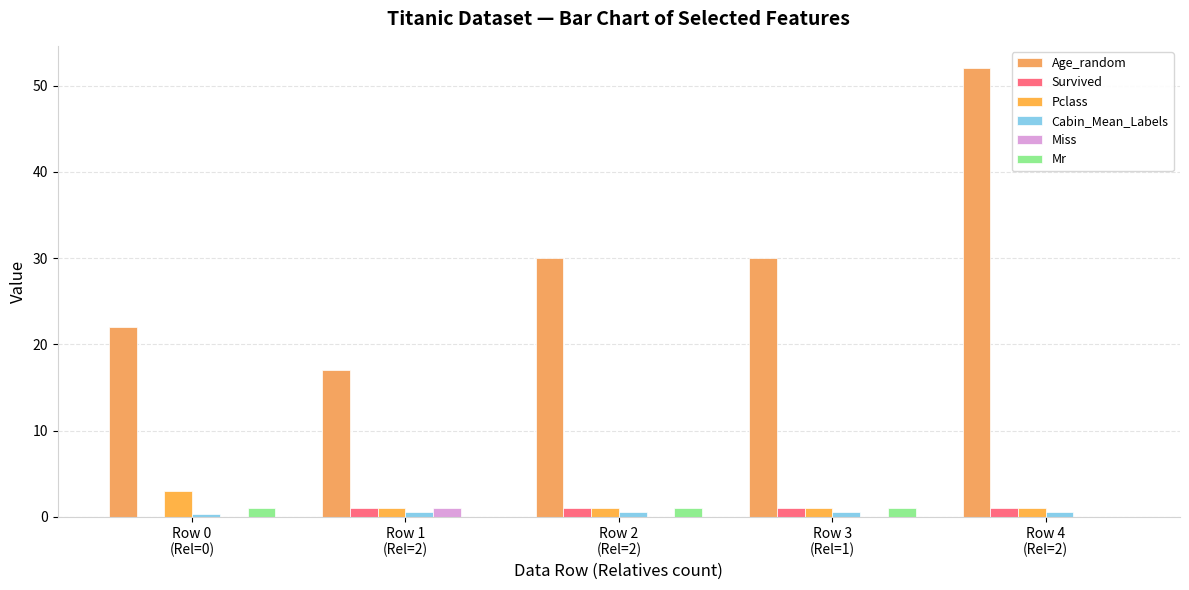

How many categories are shown in the chart?

5